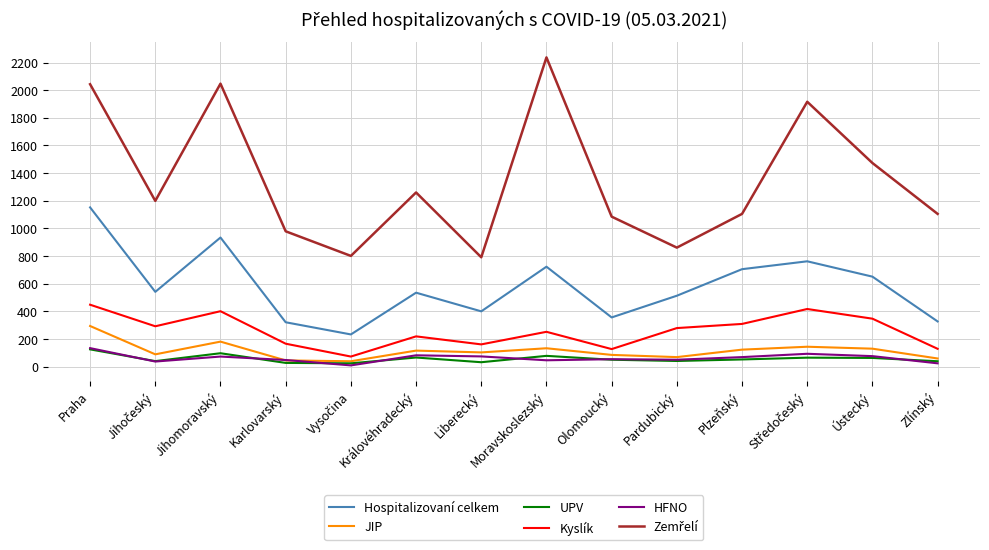

The value of Kyslík at Pardubický is 279. True or false?

True